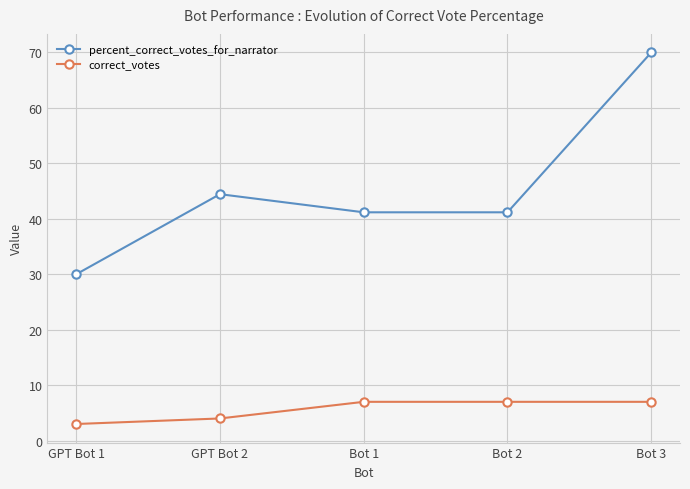

Rank the series at Bot 3 from highest to lowest value.

percent_correct_votes_for_narrator, correct_votes